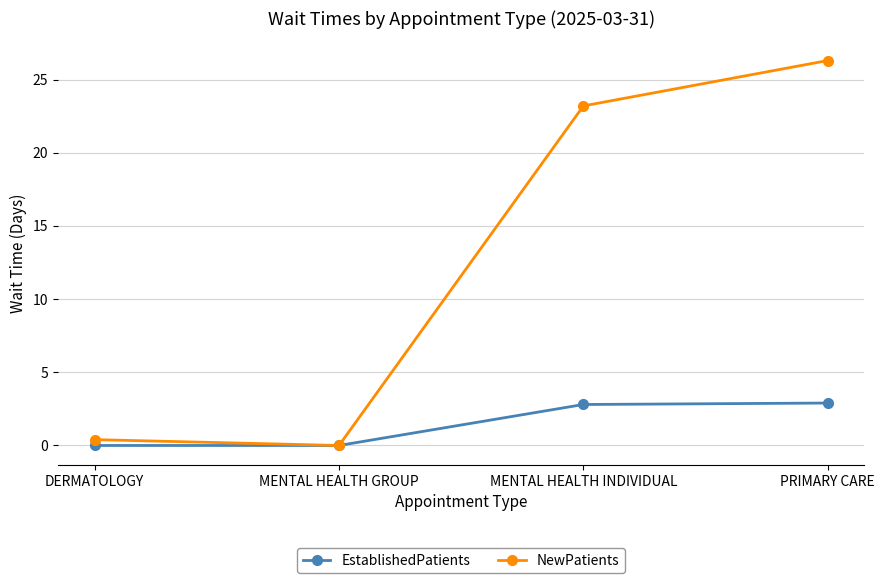

What is the total value across all series at DERMATOLOGY?

0.4